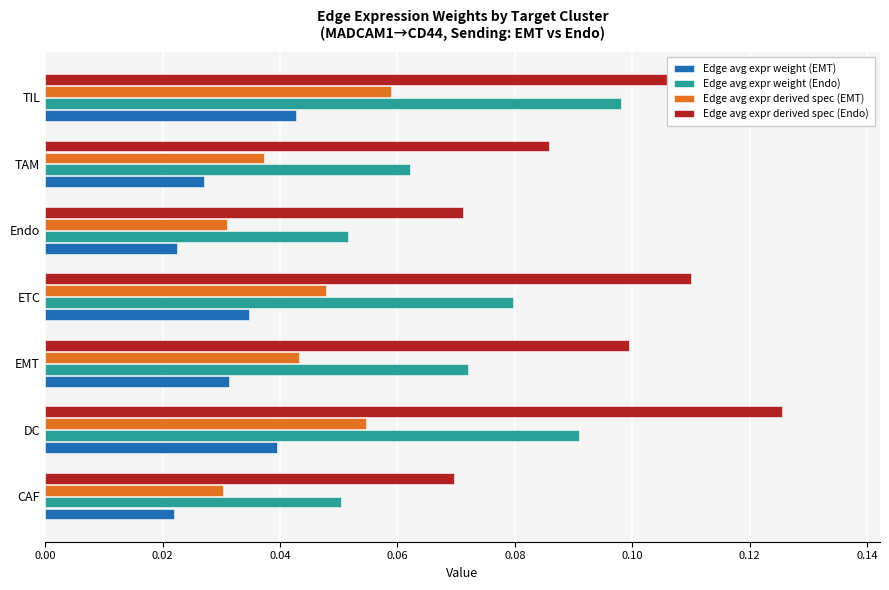

Which series has the largest range (max minus min)?

Edge avg expr derived spec (Endo)